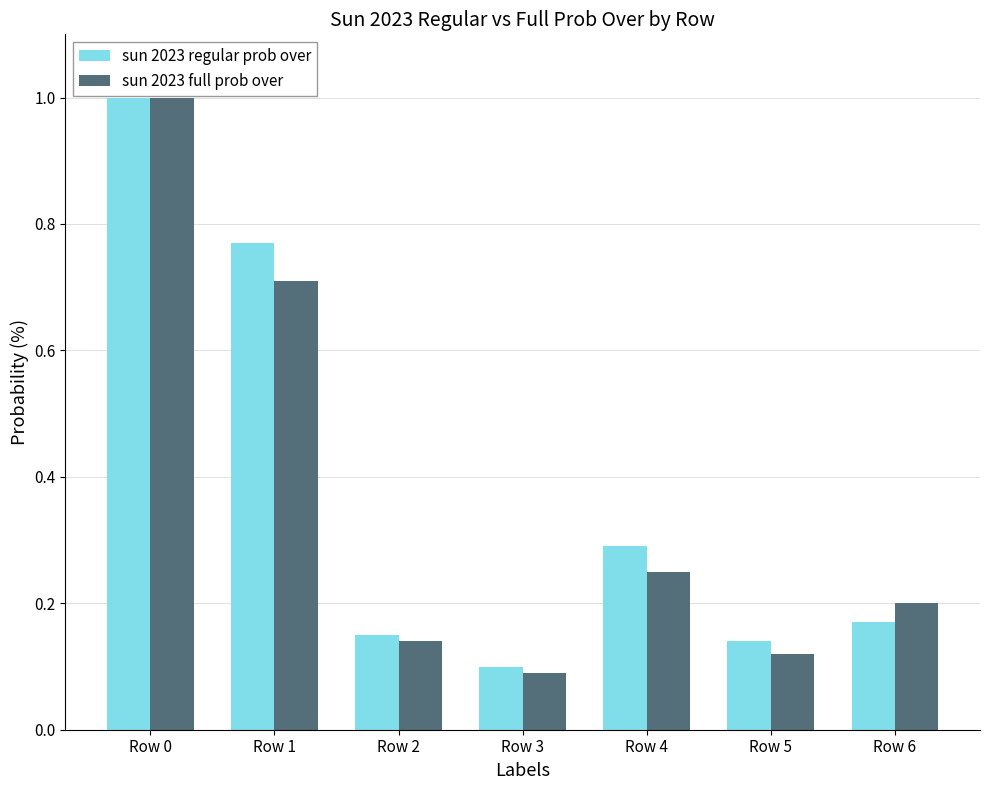

Between Row 2 and Row 3, which series saw the biggest shift?

sun 2023 regular prob over